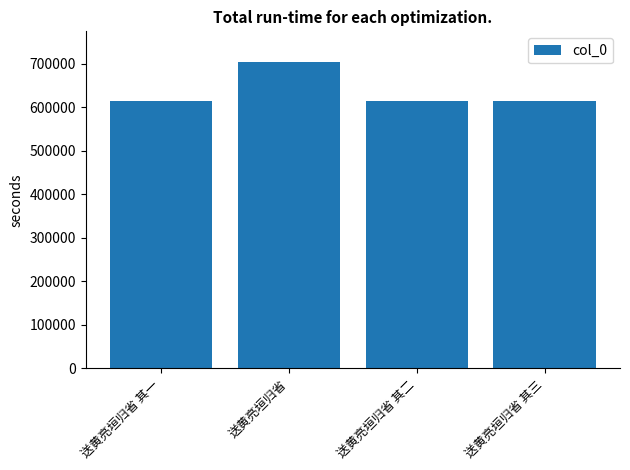

What is the change in value from 送黄亮垣归省 其一 to 送黄亮垣归省?

+89172